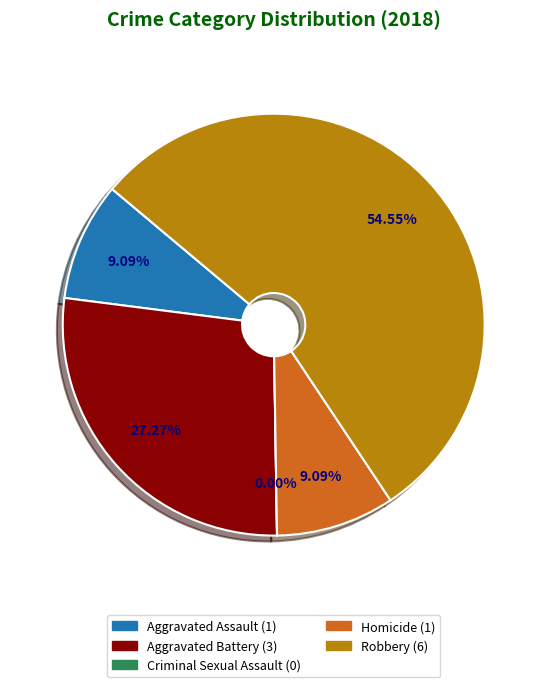

Count the number of slices in the pie.

5